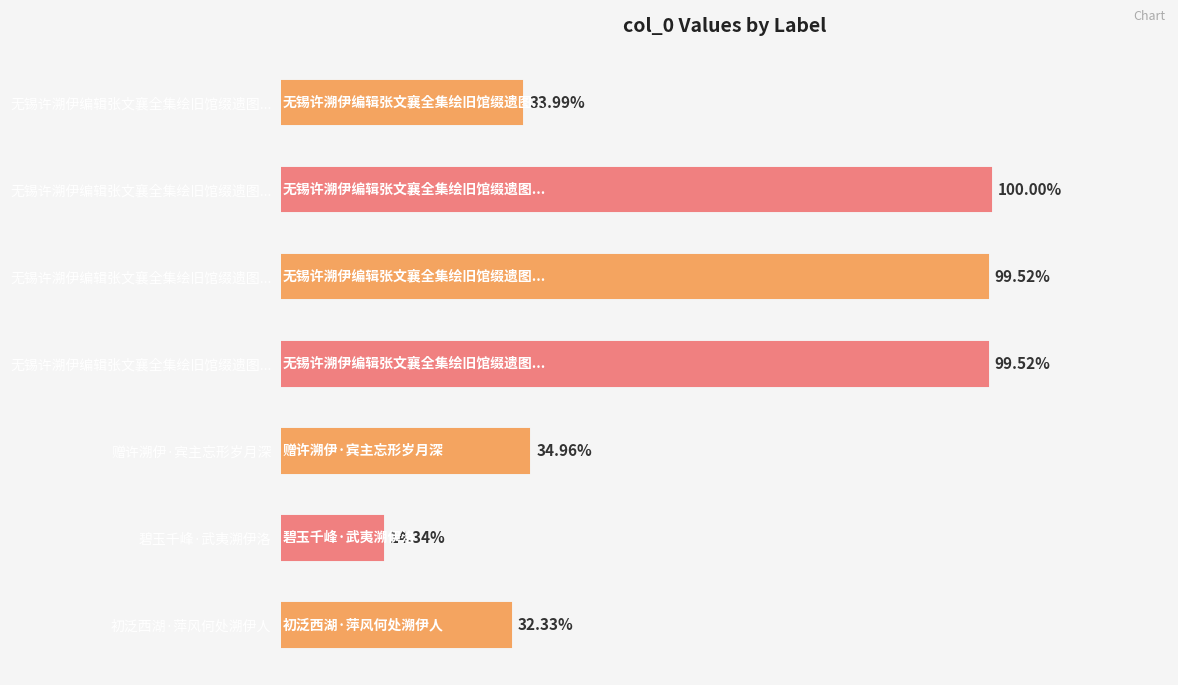

Does the chart contain any negative values?

No